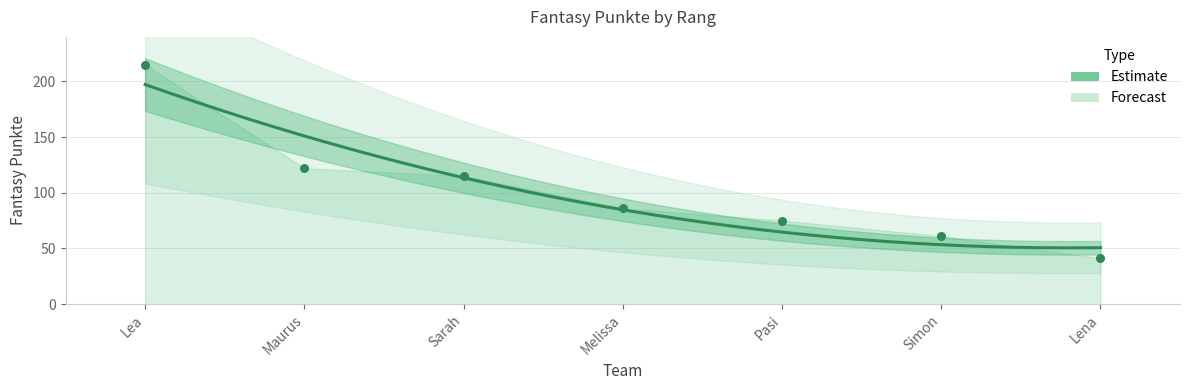

What is the change in value from Sarah to Simon?

-54